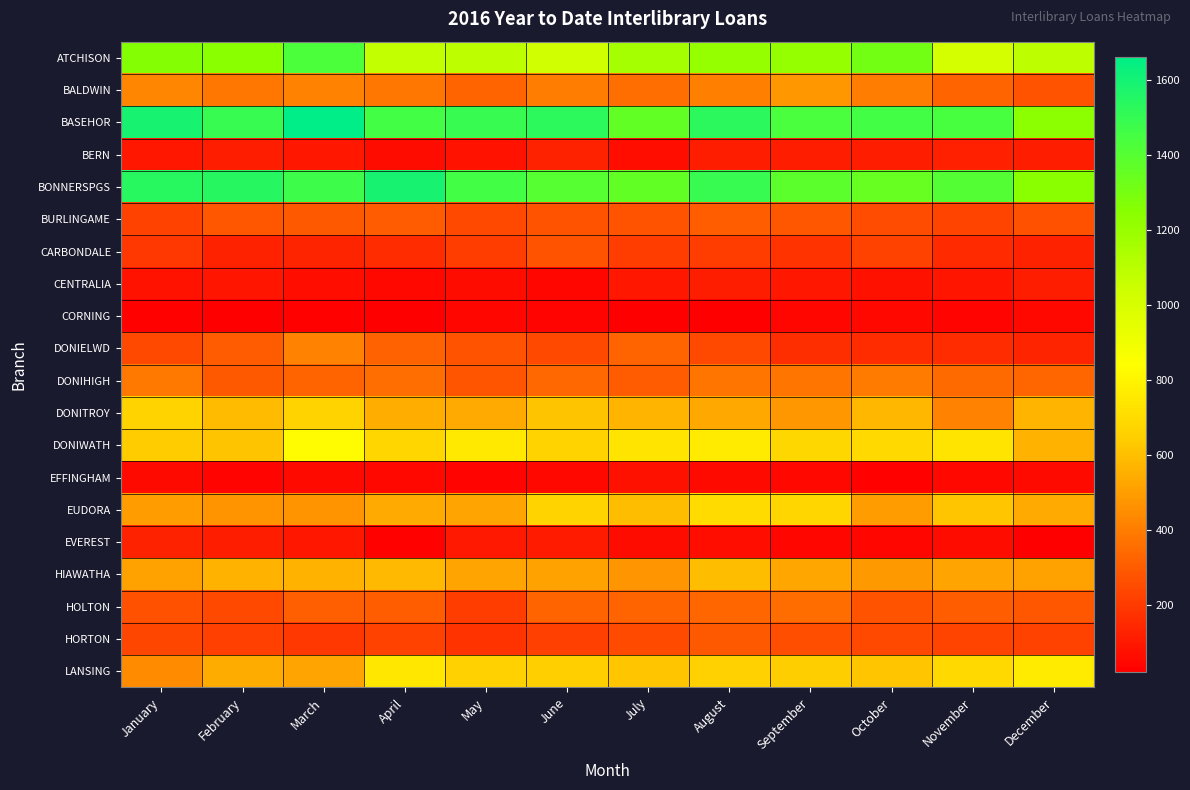

Which has a higher value, December or March?

March